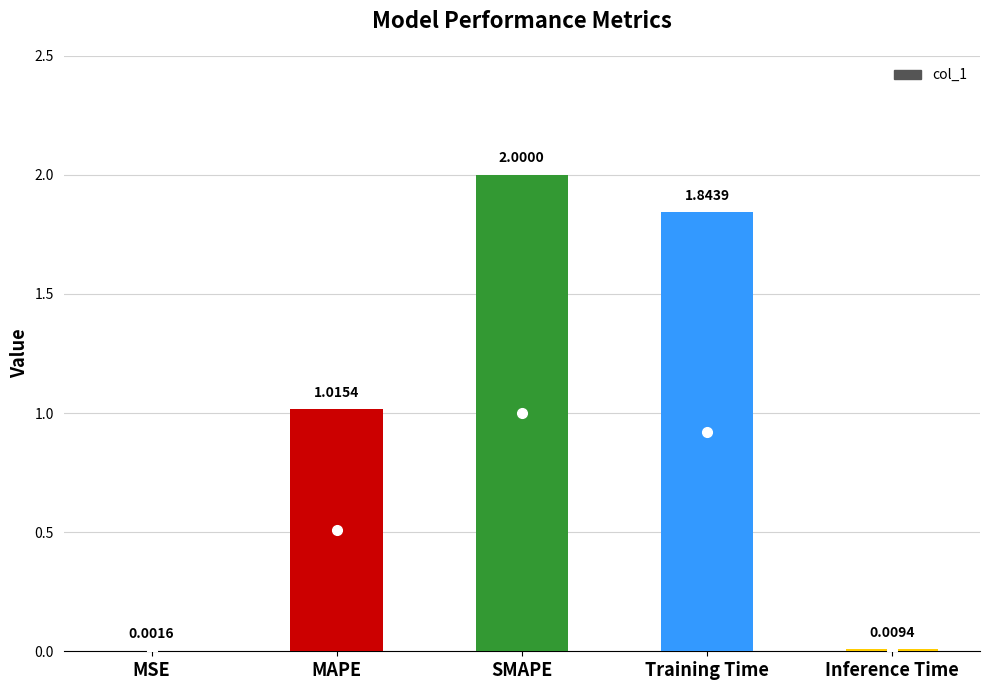

How many data points are above 1?

3